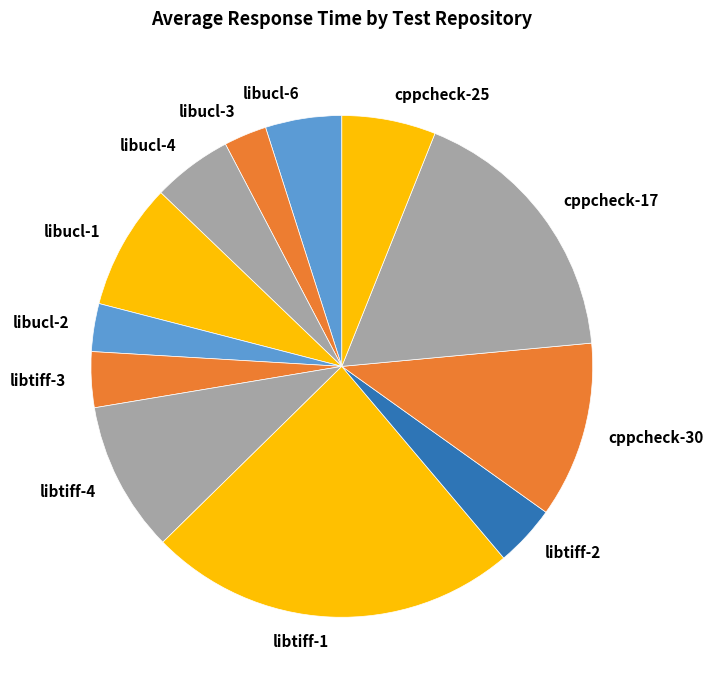

Do cppcheck-30 and libucl-1 together represent more than half of the pie?

No